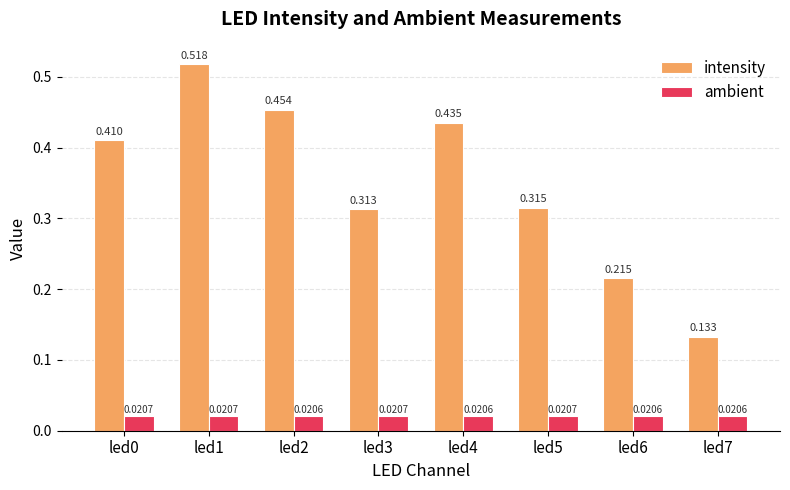

Are the bars horizontal?

No